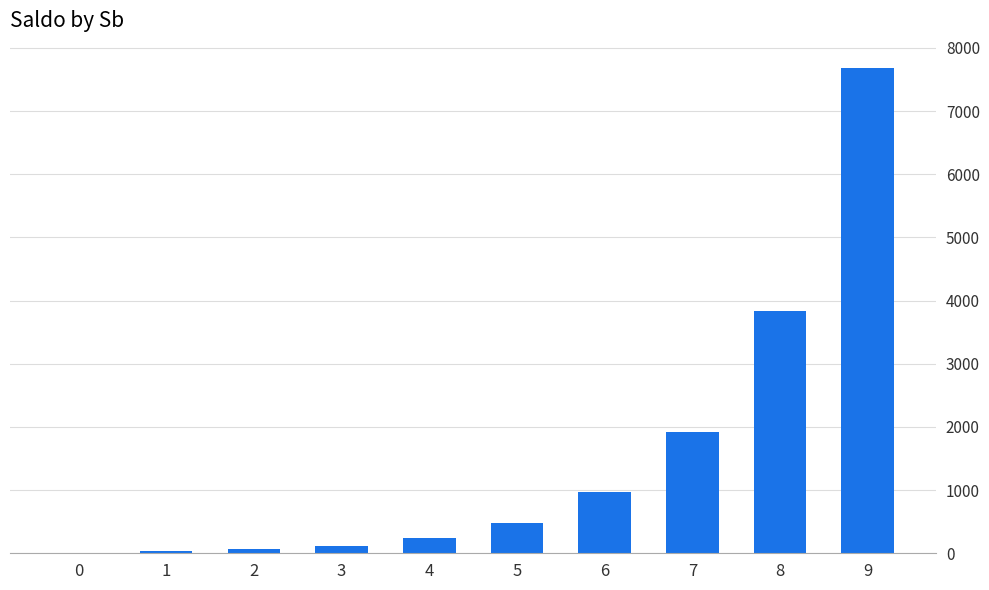

Is it true that the value at 9 is 7683?

True